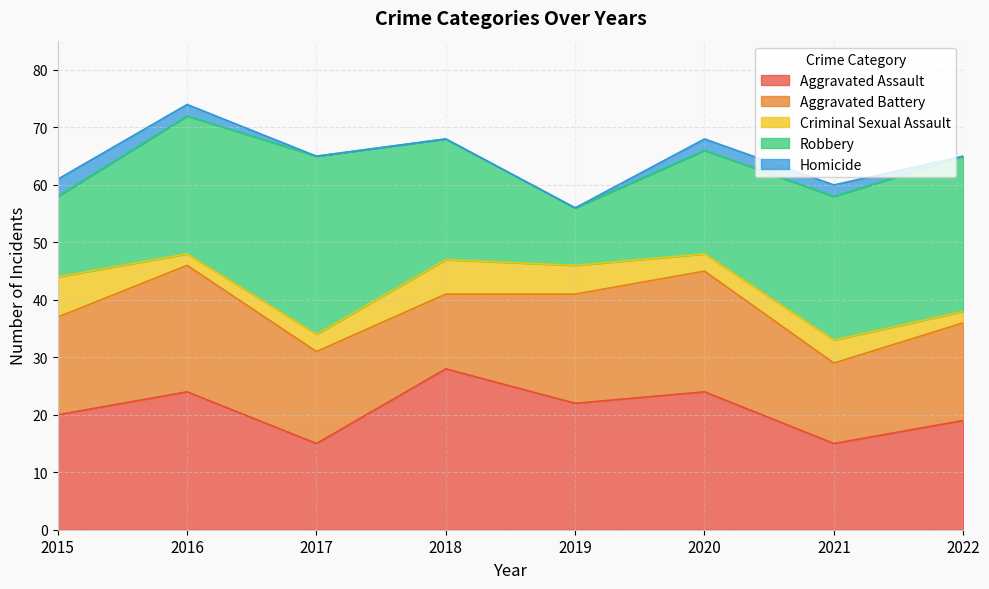

In Robbery, how many points are higher than both neighbors (excluding endpoints)?

1